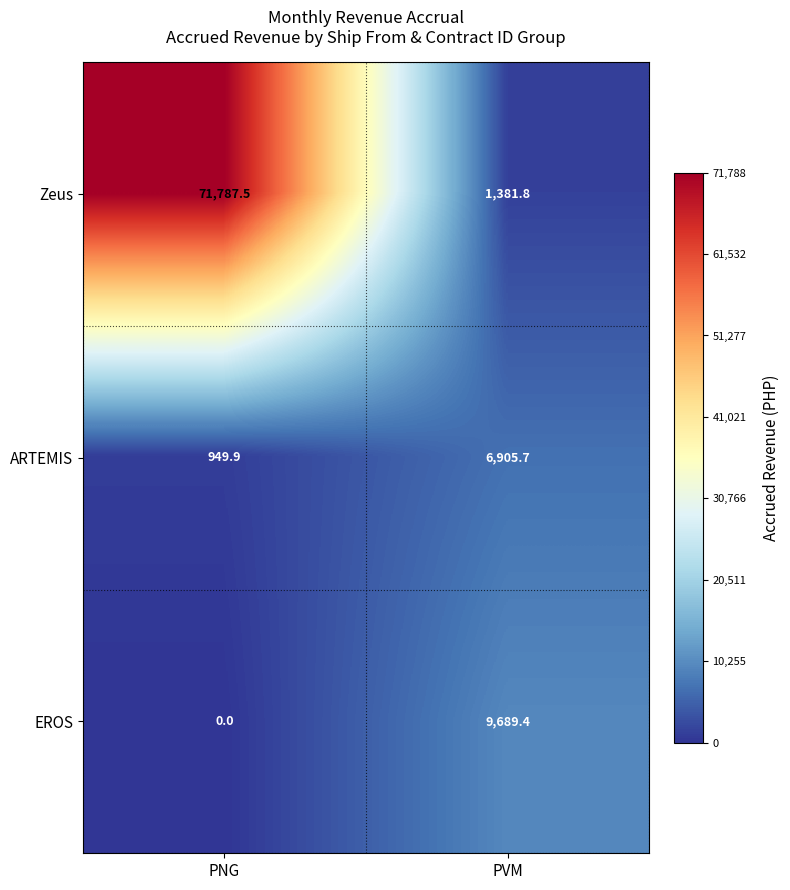

True or false: ARTEMIS has a value of 6905.7 at PVM.

True